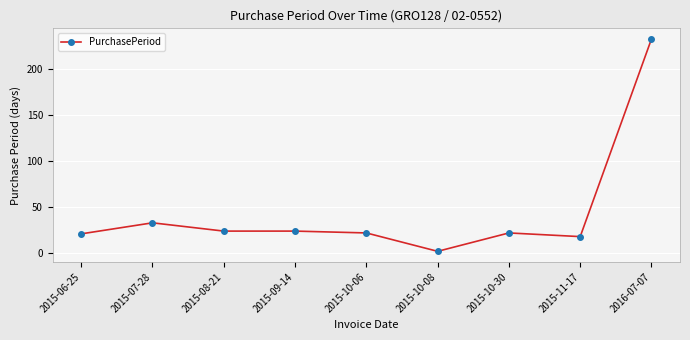

Is it true that the value at 2015-07-28 is 33?

True